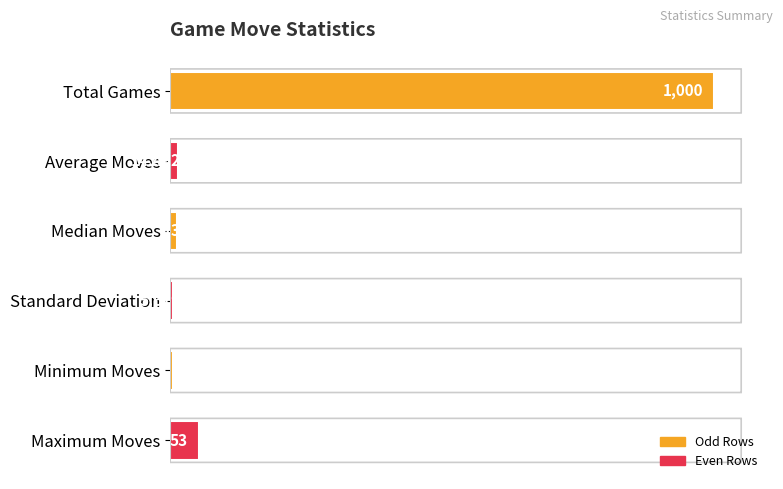

How many bars are there in total?

6